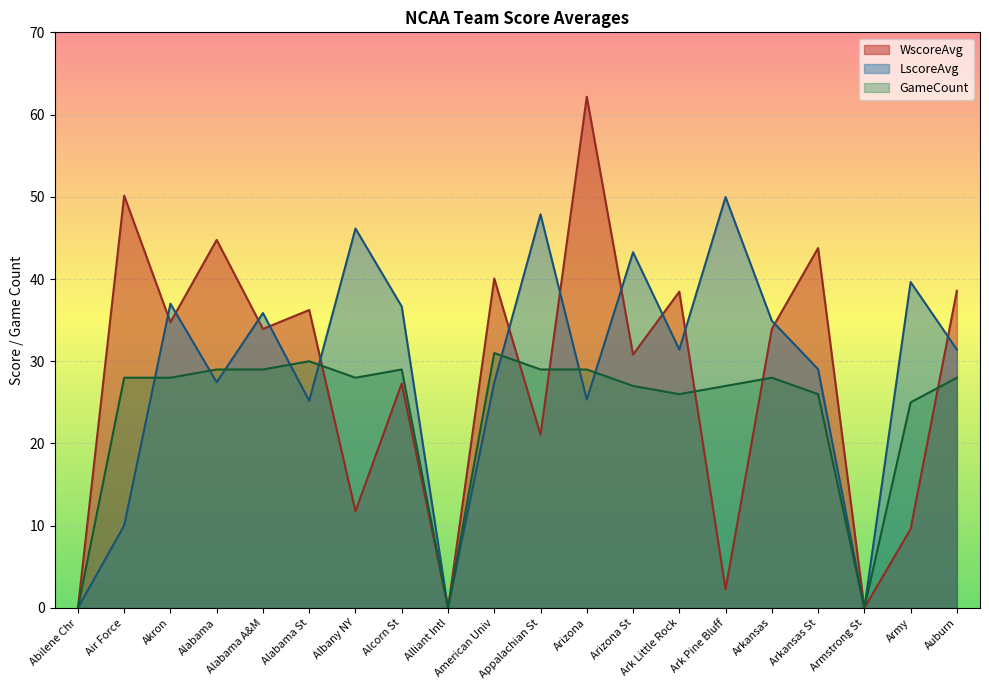

Reading left to right, transcribe all the data shown in this chart.

WscoreAvg: 0.0	50.1	34.8	44.8	33.9	36.2	11.8	27.3	0.0	40.1	21.1	62.2	30.8	38.5	2.3	33.9	43.8	0.0	9.6	38.6
LscoreAvg: 0.0	10.0	37.0	27.4	35.9	25.2	46.1	36.7	0.0	27.4	47.9	25.3	43.3	31.4	50.0	34.9	29.0	0.0	39.6	31.4
GameCount: 0.0	28.0	28.0	29.0	29.0	30.0	28.0	29.0	0.0	31.0	29.0	29.0	27.0	26.0	27.0	28.0	26.0	0.0	25.0	28.0